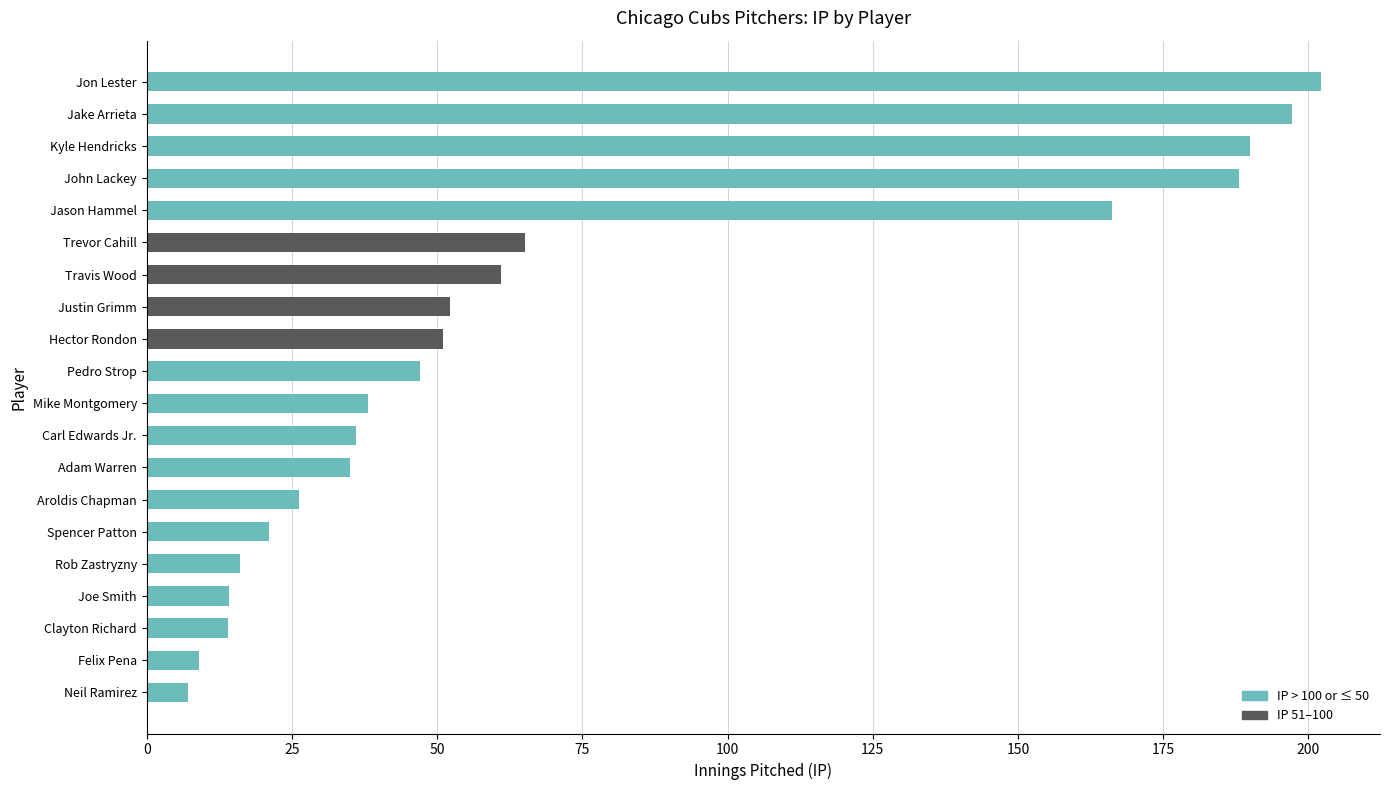

What is the difference between the maximum and second lowest values?

193.2